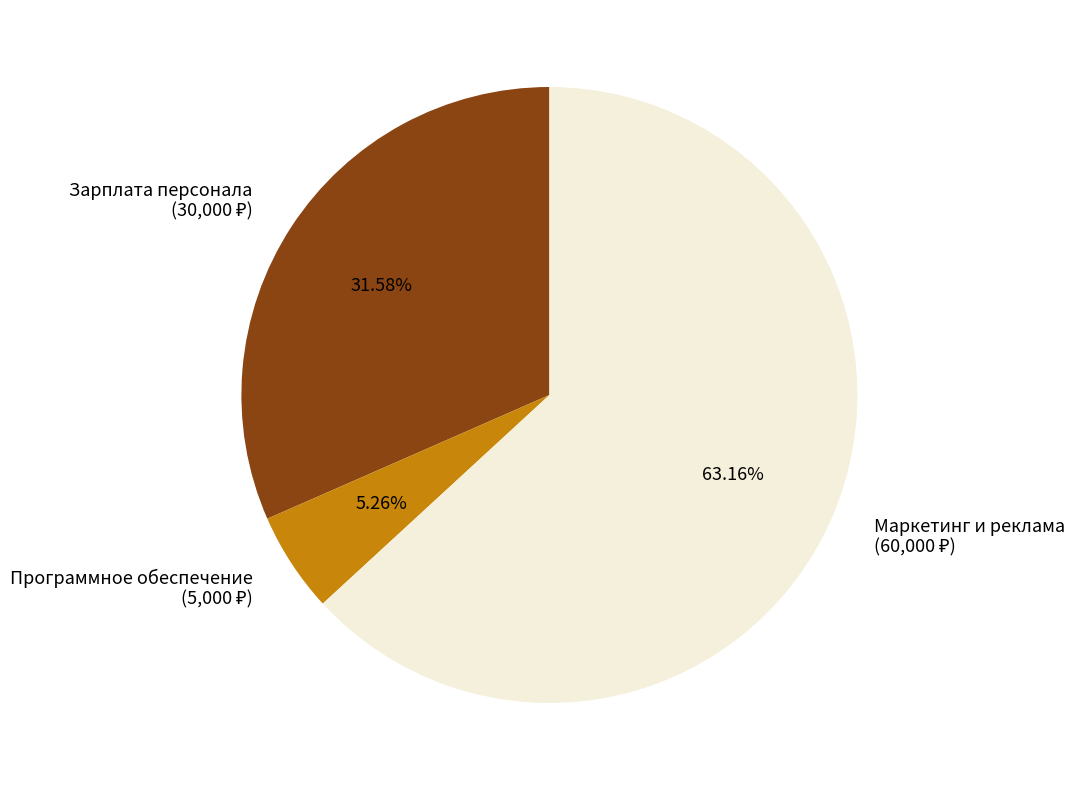

Is the sum of Программное обеспечение and Маркетинг и реклама greater than half?

Yes